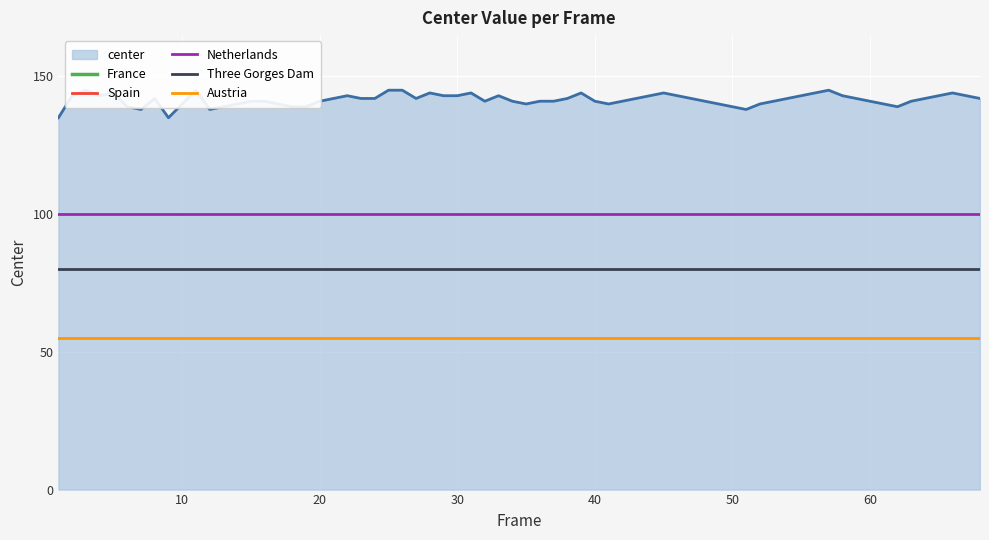

How many lines are shown in the chart?

5